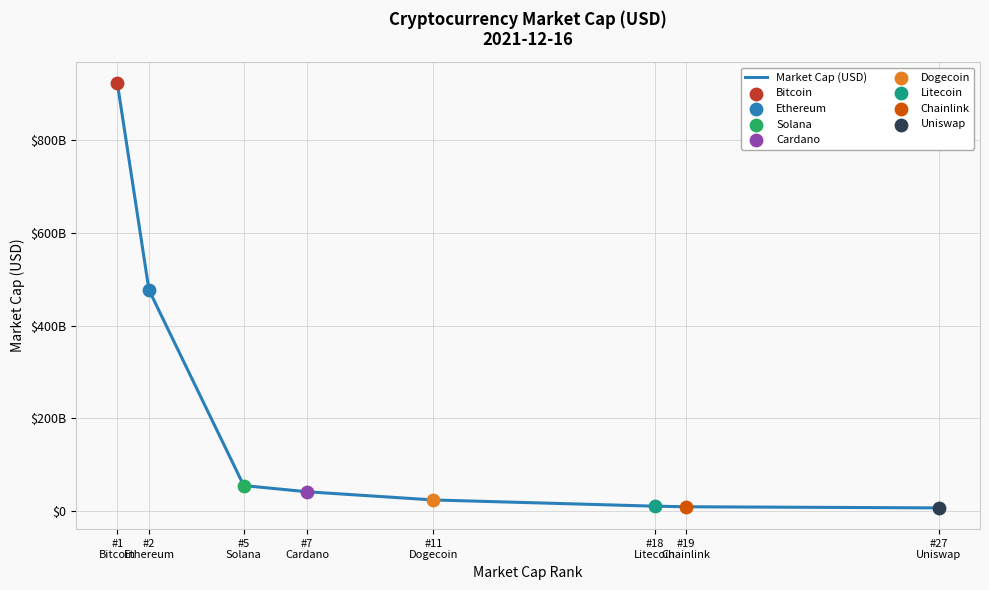

Which has a higher value, #2
Ethereum or #18
Litecoin?

#2
Ethereum